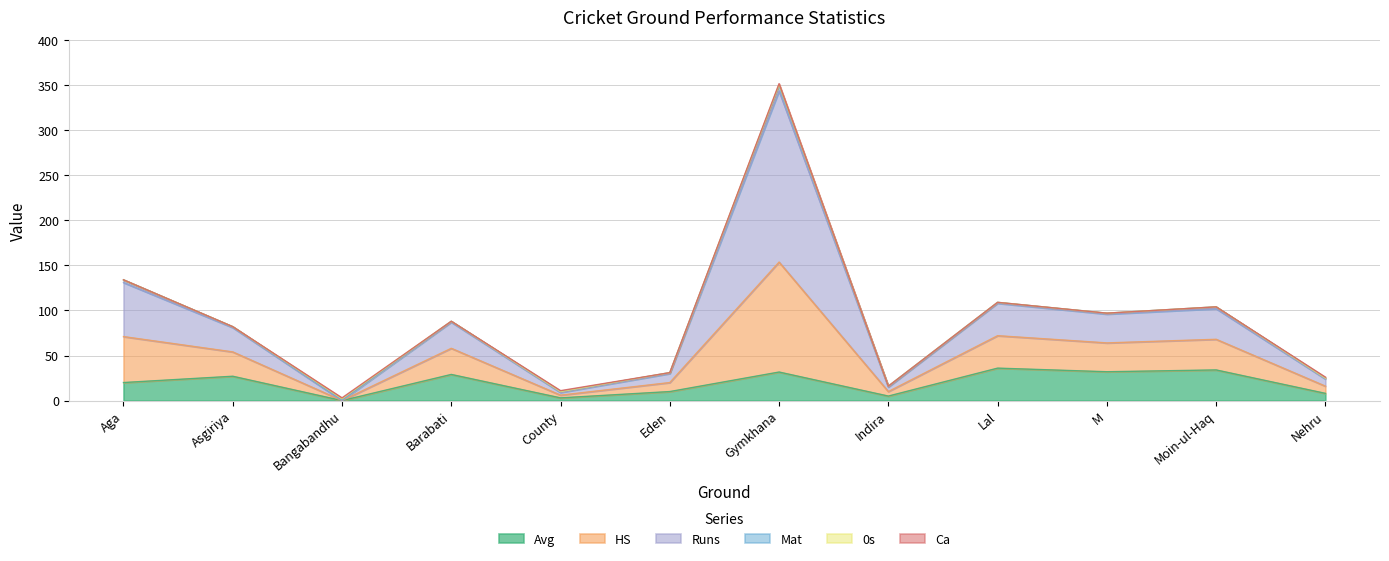

True or false: HS has more than 2 interior local peaks.

True